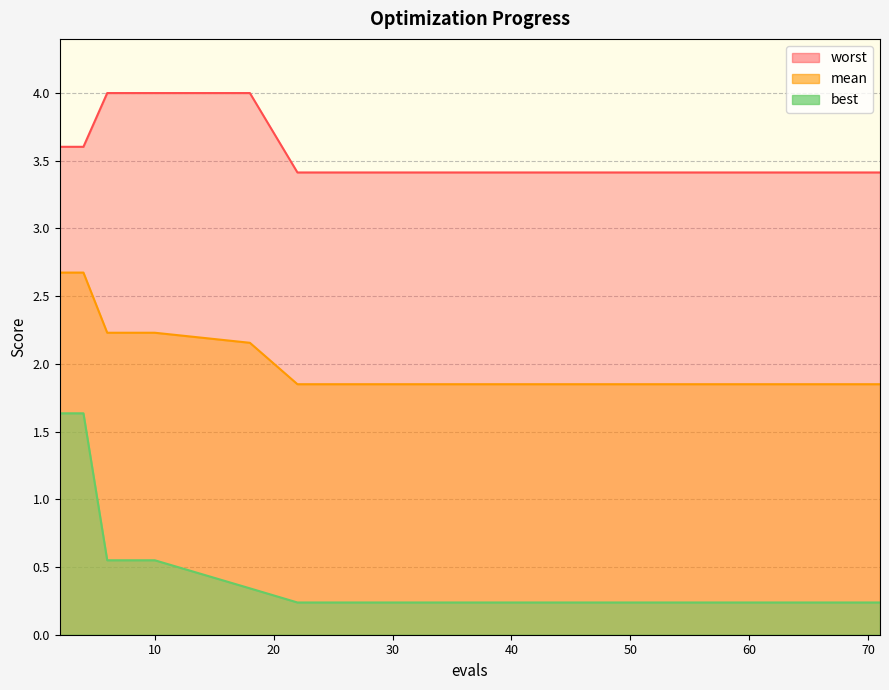

Which series has the largest total across all categories?

worst